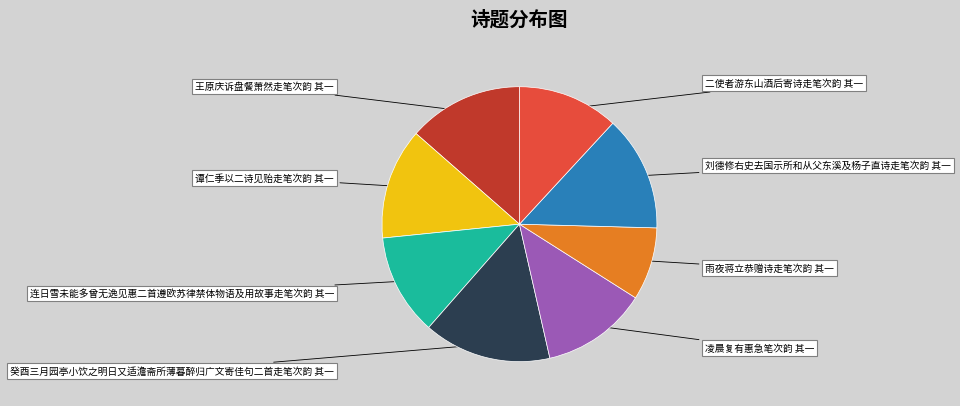

Count the number of slices in the pie.

8